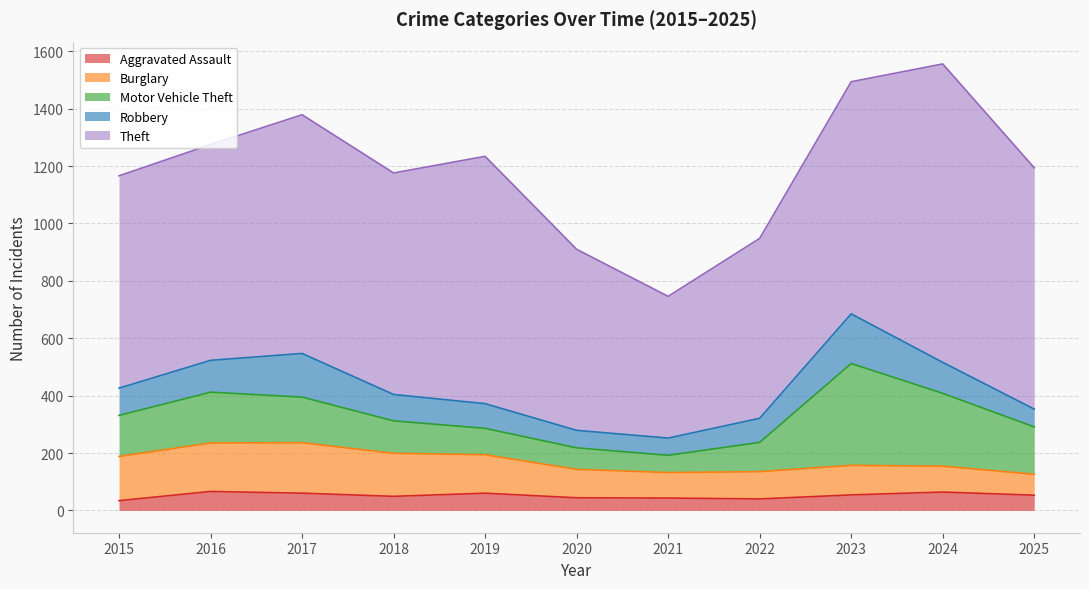

True or false: Burglary has a value of 169 at 2016.

True